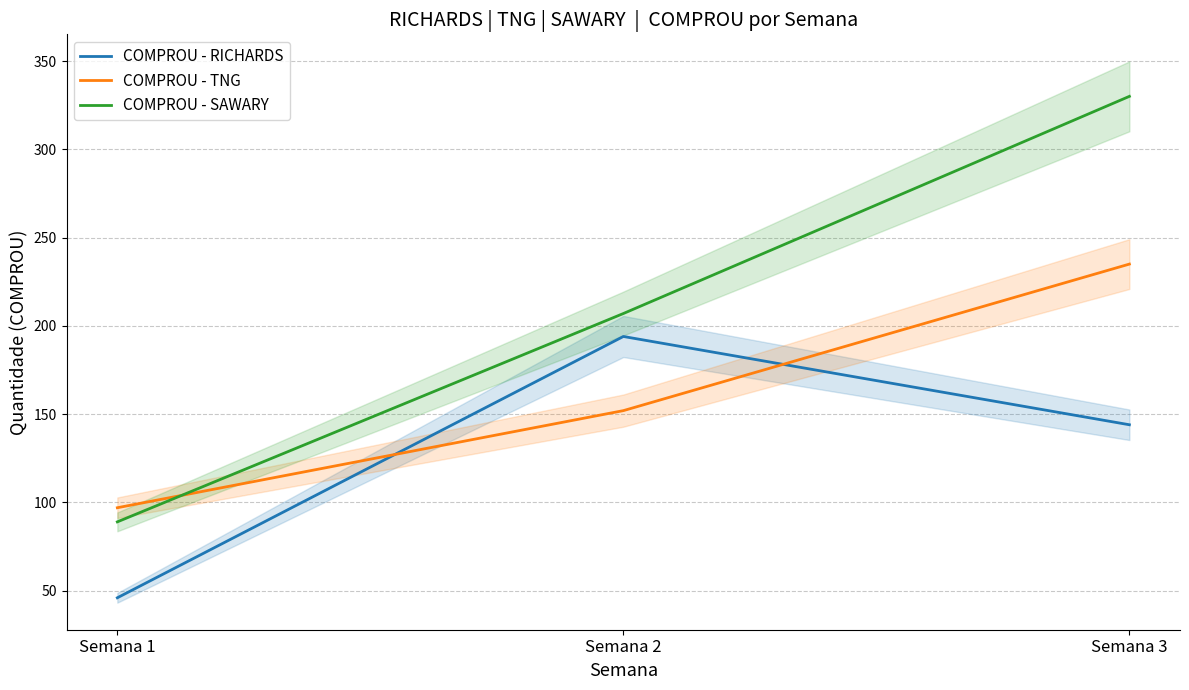

What is the difference between the maximum and minimum values in the COMPROU - TNG series?

138